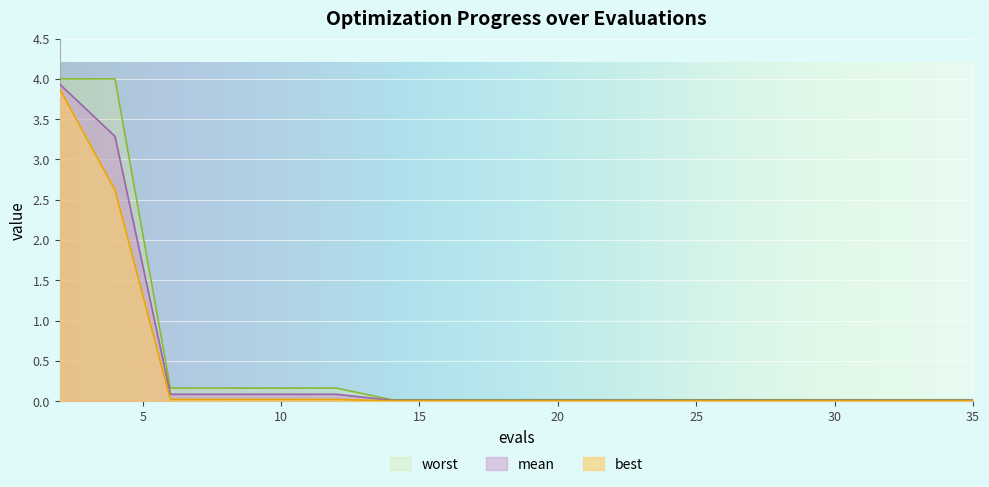

How many lines are shown in the chart?

3